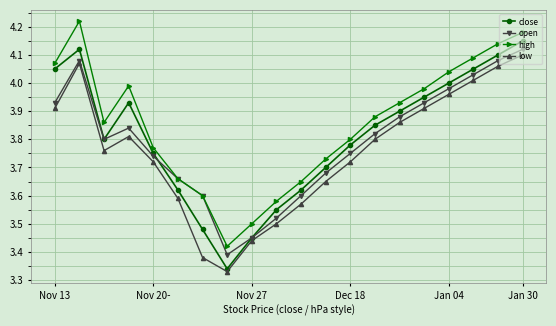

True or false: low has more than 0 points higher than both neighbors.

True